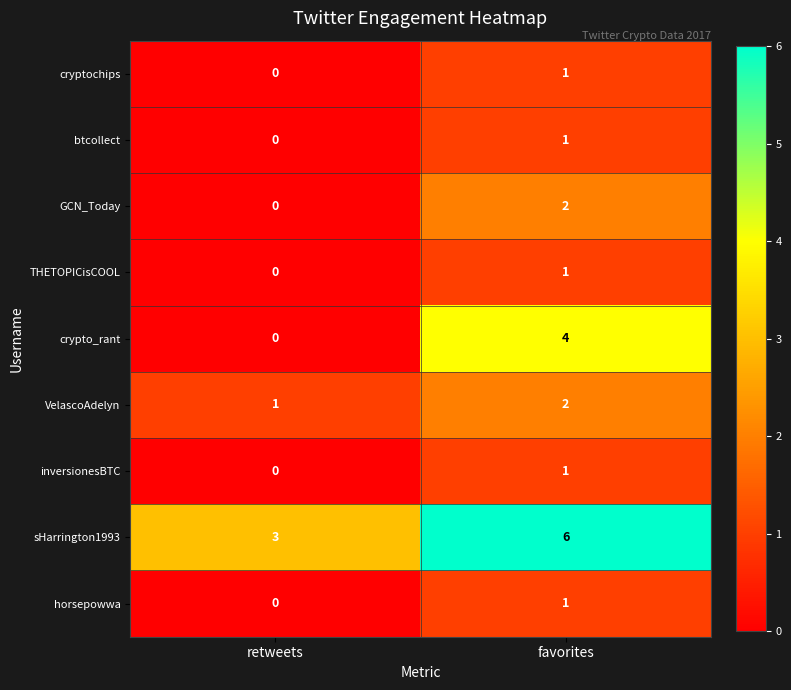

What is the difference between the highest and lowest values at favorites?

5